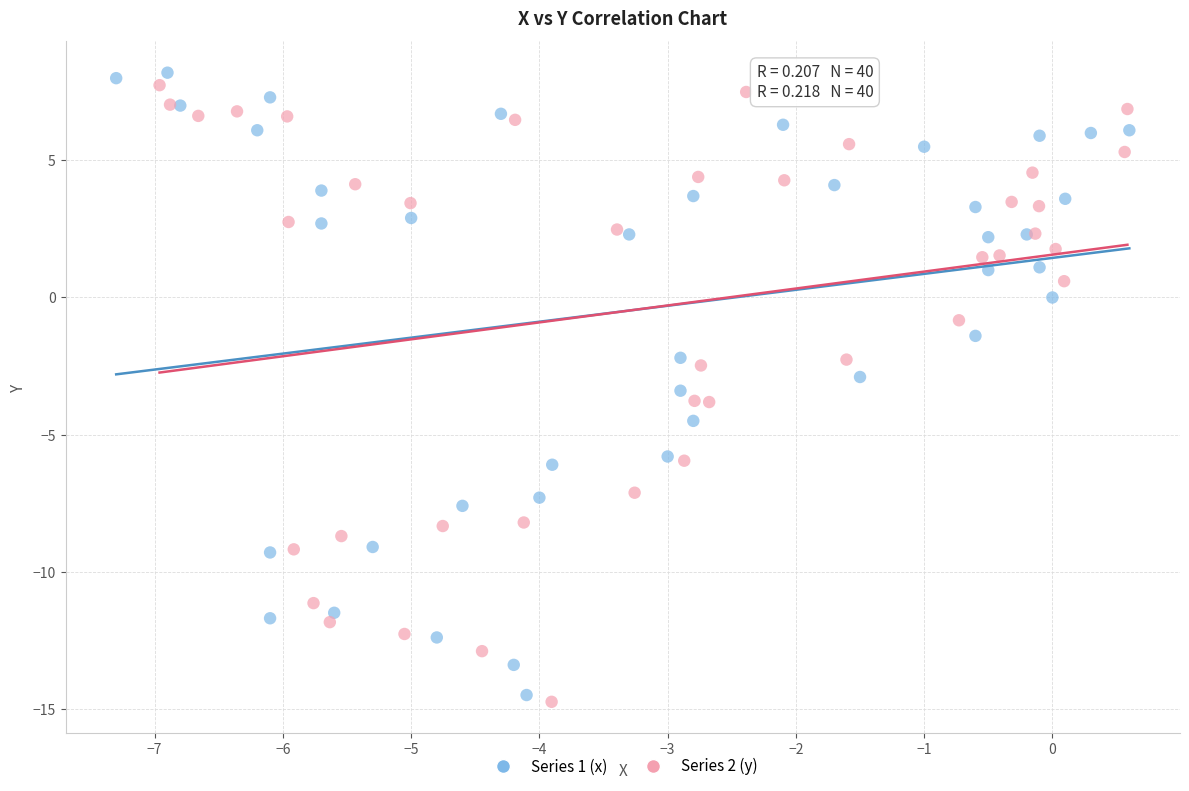

What are all the series names shown in the legend?

Series 1 (x), Series 2 (y)